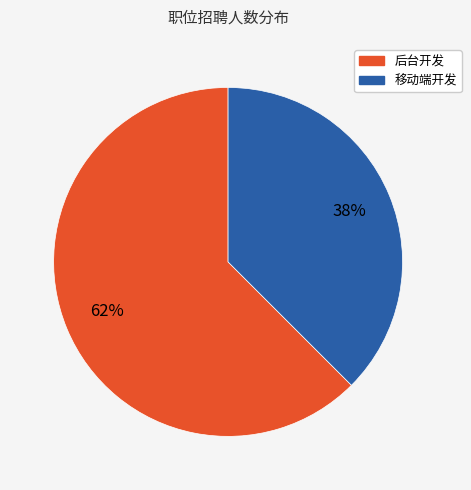

To the nearest percent, what percentage of the pie is 移动端开发?

38%